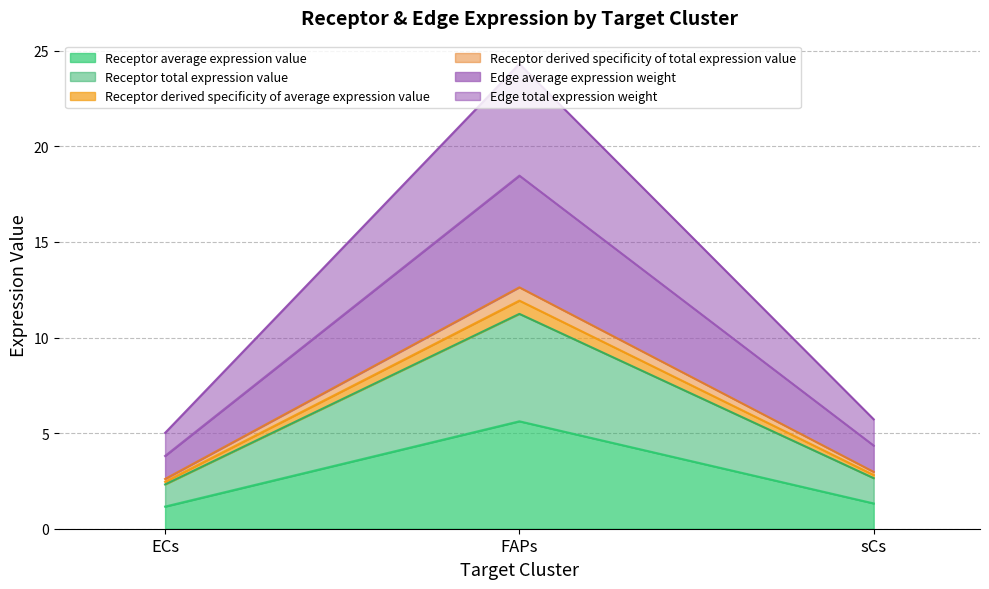

Which series has the largest total across all categories?

Edge total expression weight